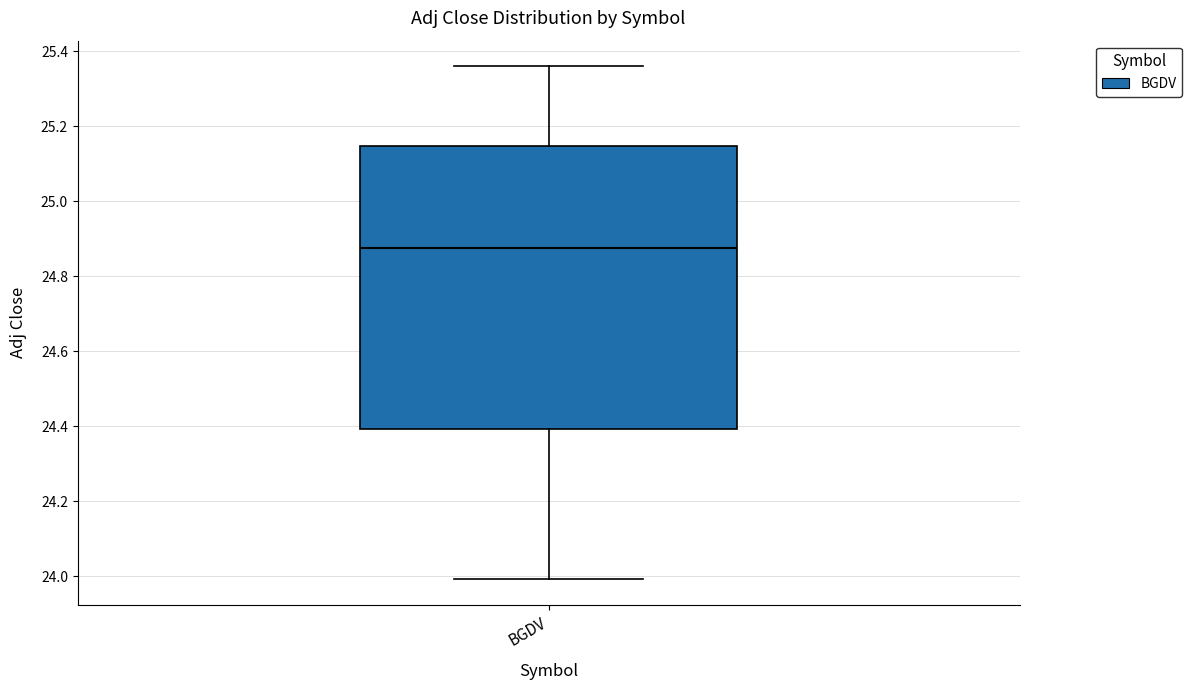

Transcribe this box plot: give where the median line is, the range the box spans, and where the two whiskers end, as read against the y-axis. The values are not printed on the chart, so give them approximately, as read against the axis.

median 24.88, box 24.40 to 25.14, whiskers 24.00 to 25.36